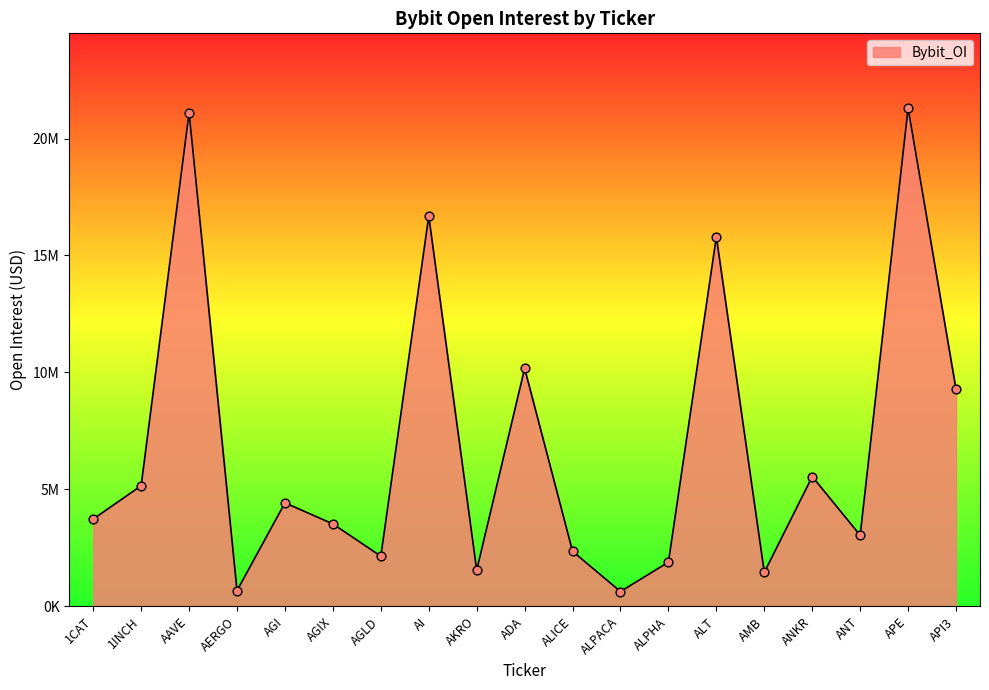

What is the change in value from AGI to ALT?

+11371467